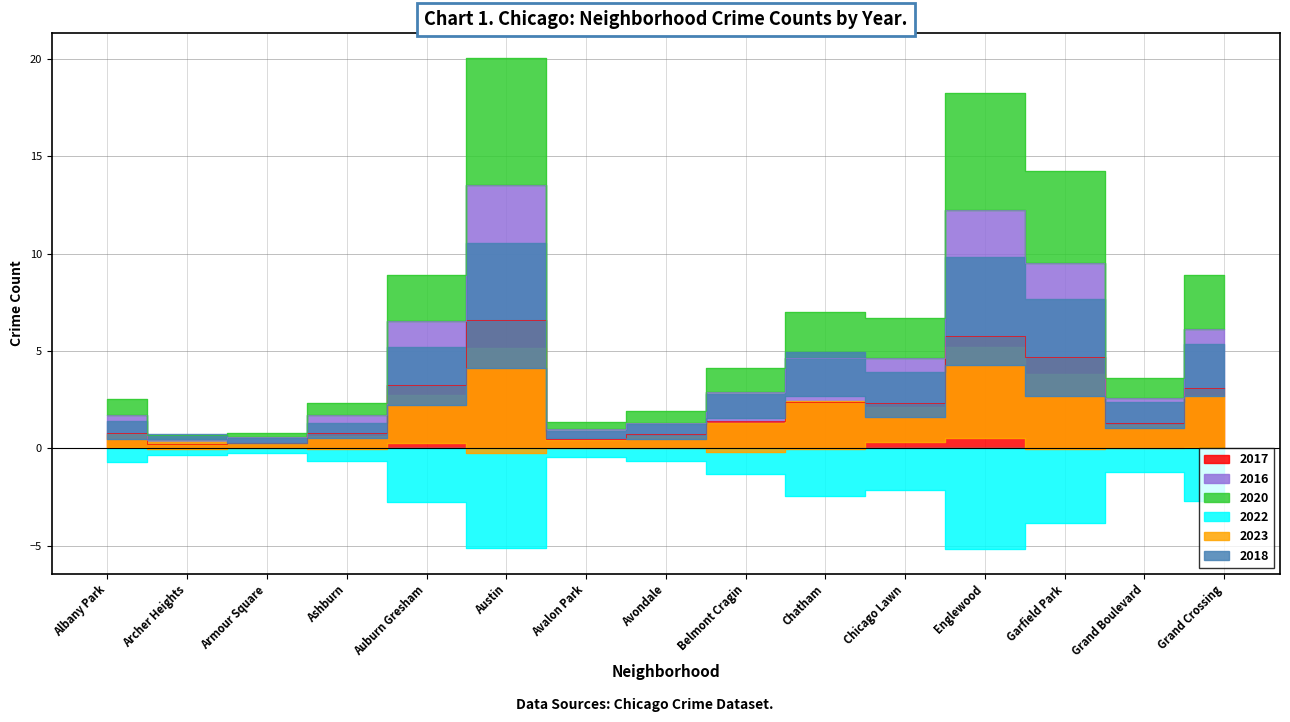

What is the sum of all 2020 values?

101.5